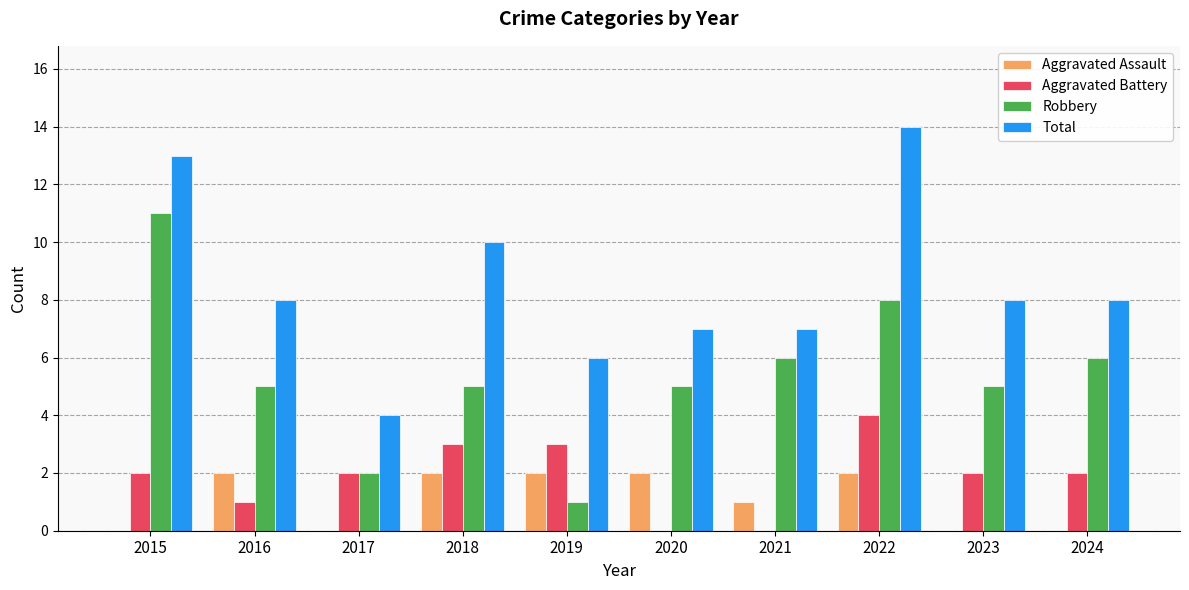

The Robbery series shows 5 at 2023. True or false?

True